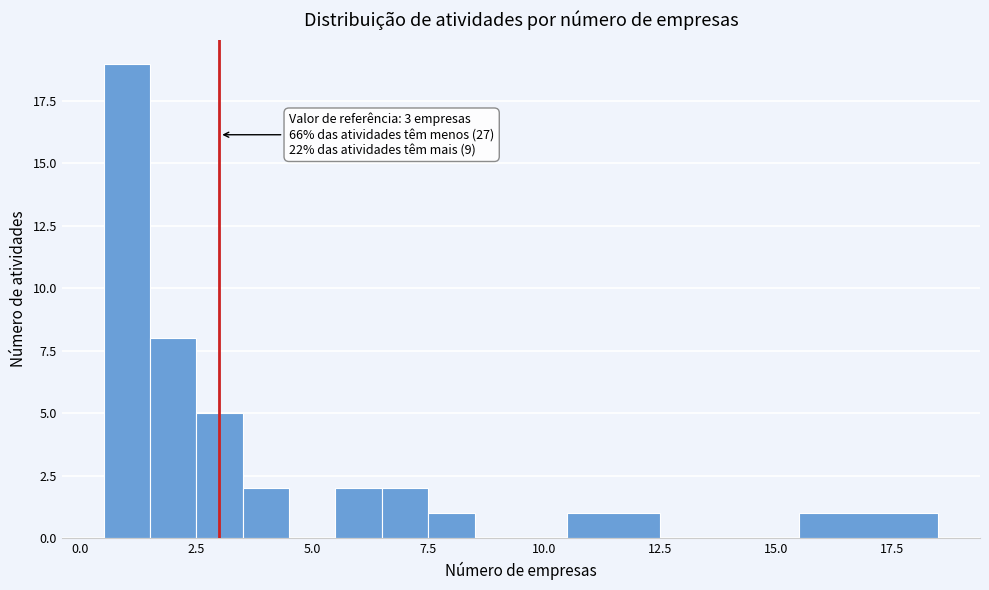

Around what value on the x-axis is the tallest bar? Give the approximate position of its centre, as read against the axis.

1.0